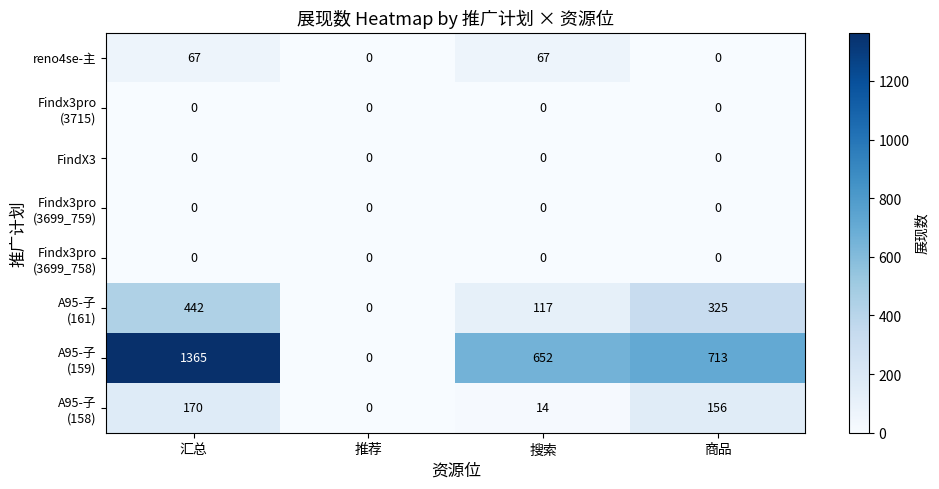

What is the total value across all series at 汇总?

2044